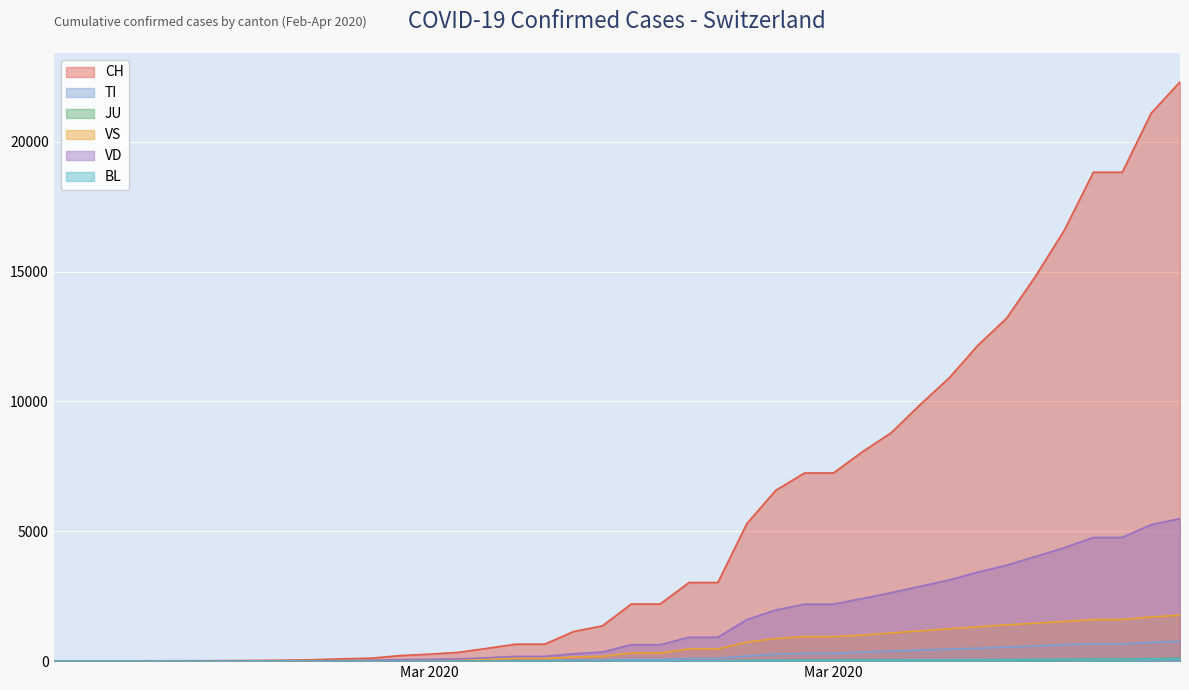

Does the chart display data point markers on the line(s)?

No